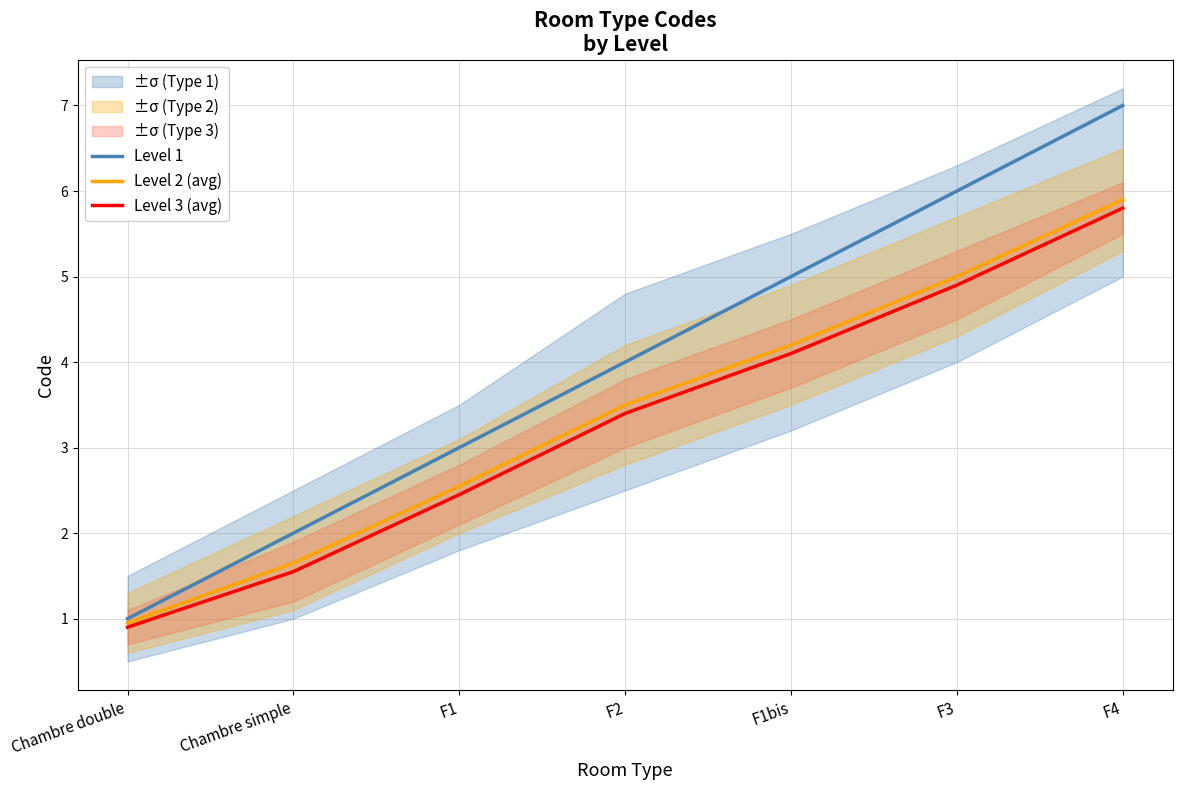

Where does the Level 2 (avg) series first go above 3?

F2